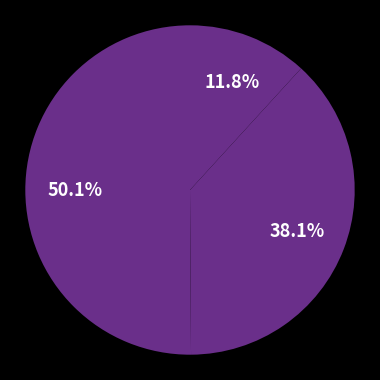

How many segments does this pie chart have?

3